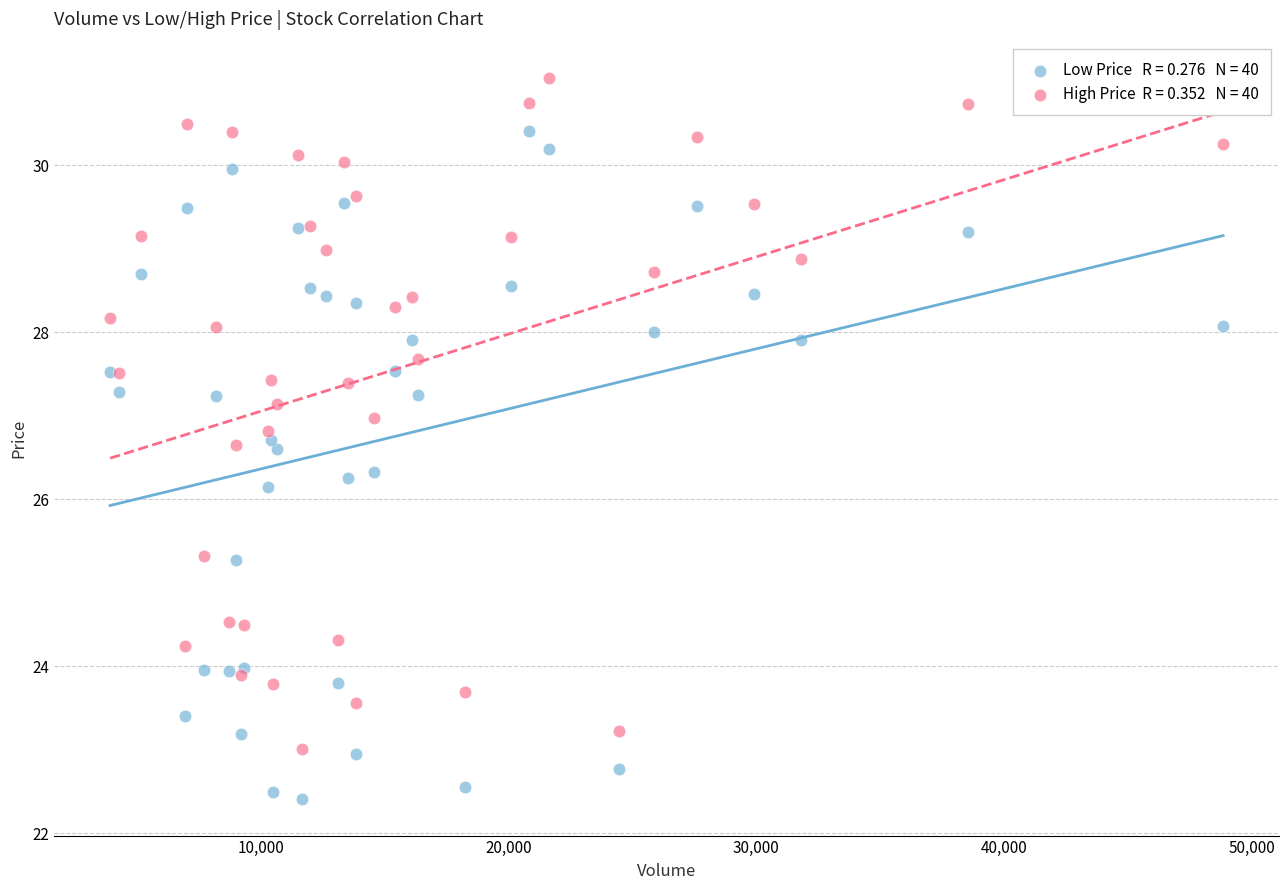

Across all series, what Y value is closest to 26?

26.1